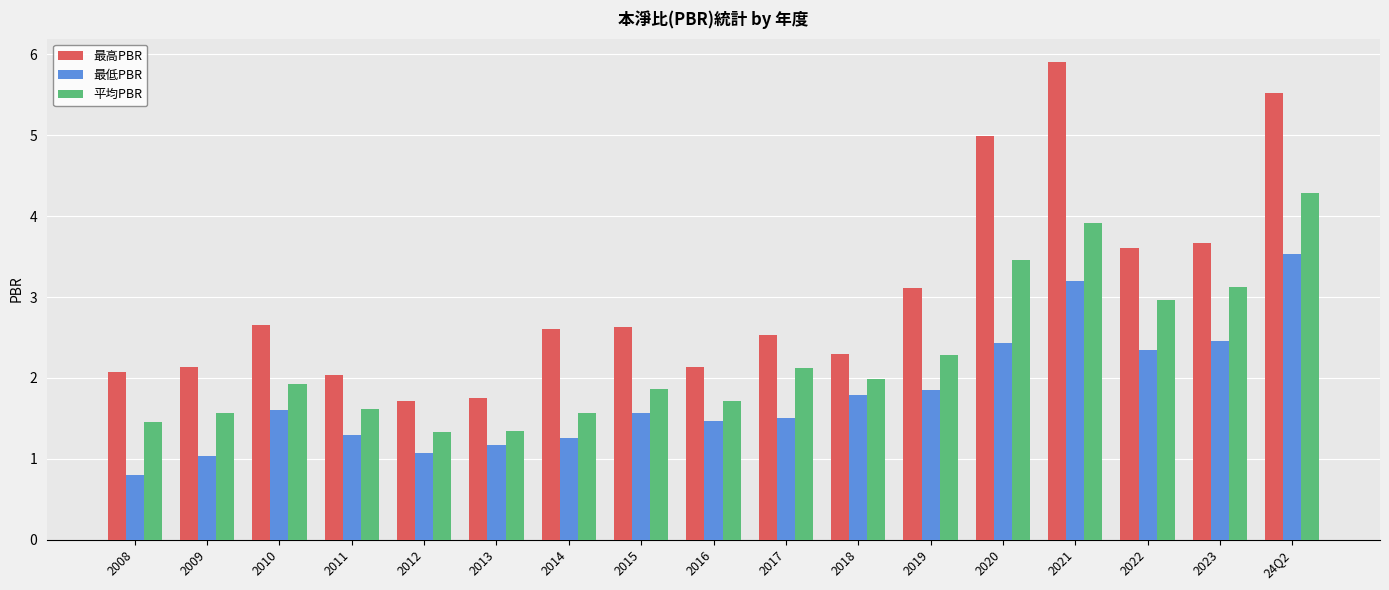

At 2022, list the series in order from smallest to largest.

最低PBR, 平均PBR, 最高PBR